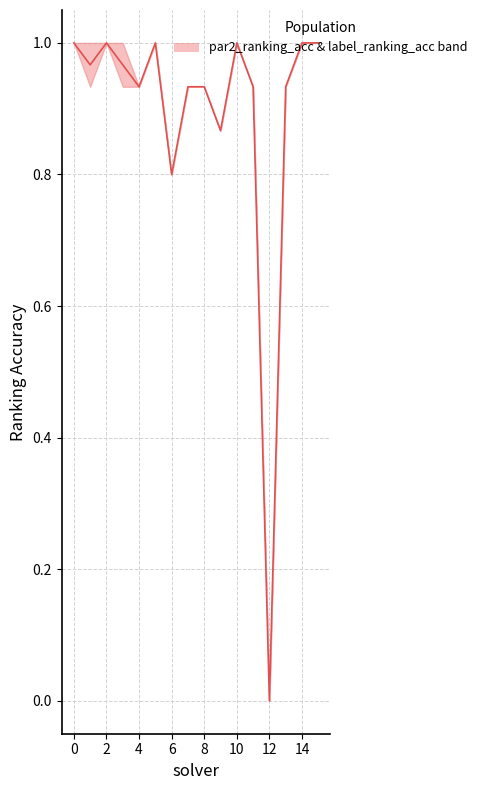

The value at 10 is 1.0. True or false?

True